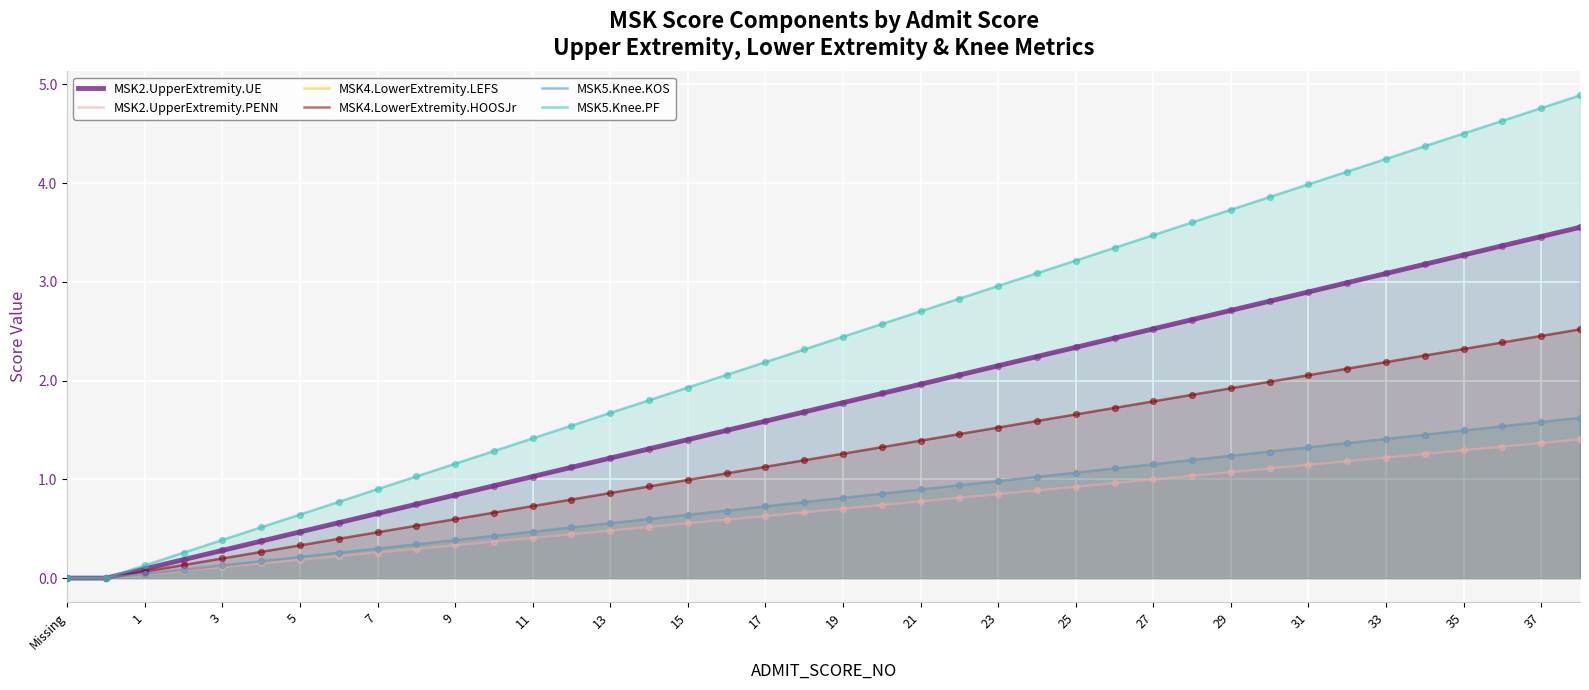

Which series has the largest total across all categories?

MSK5.Knee.PF